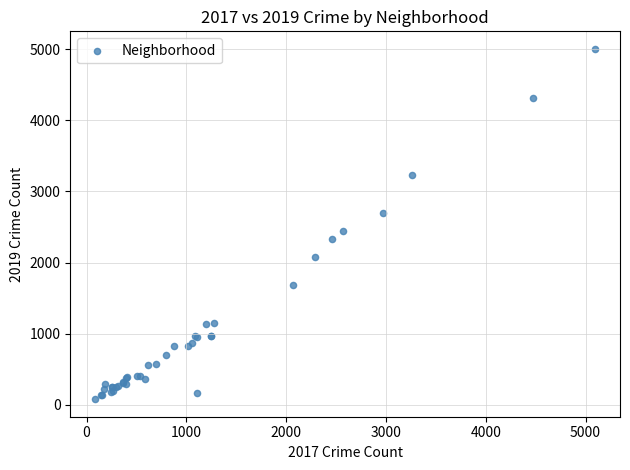

What Y value in the scatter plot is closest to 2542?

2441